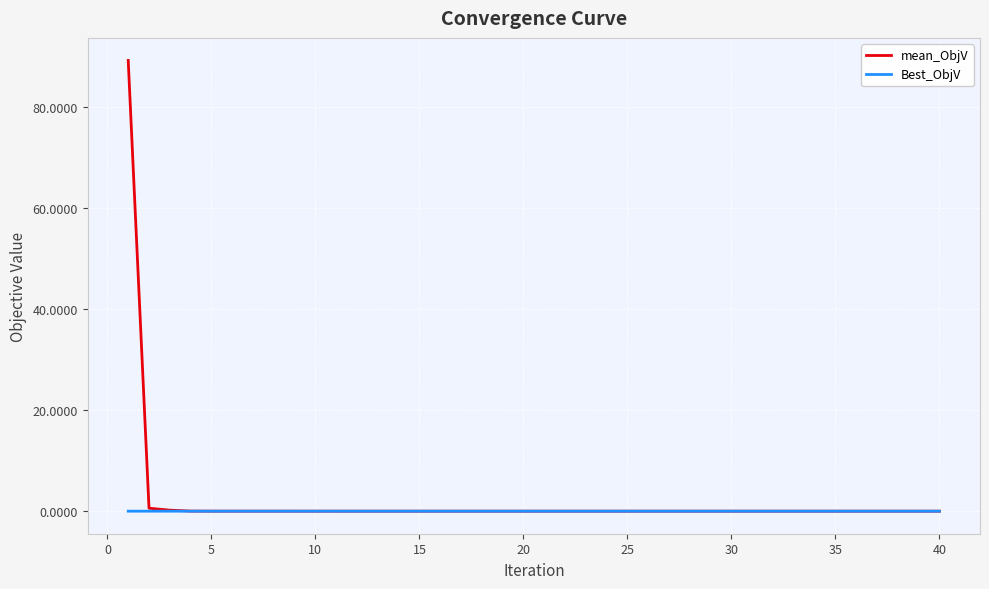

How many lines are shown in the chart?

2